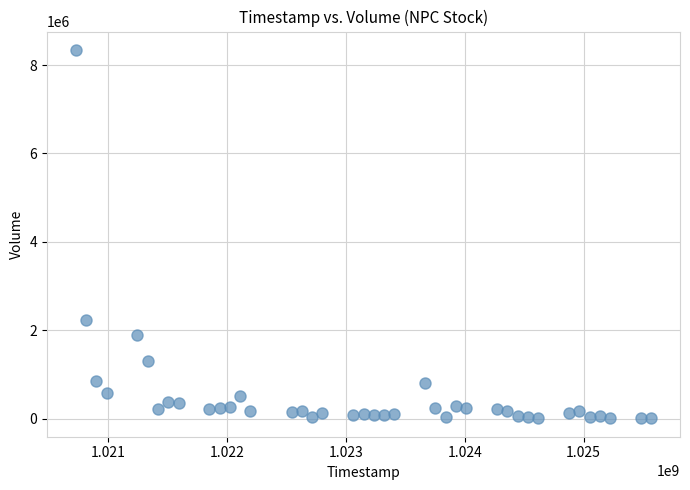

What is the range of X values (max minus min)?

4838400